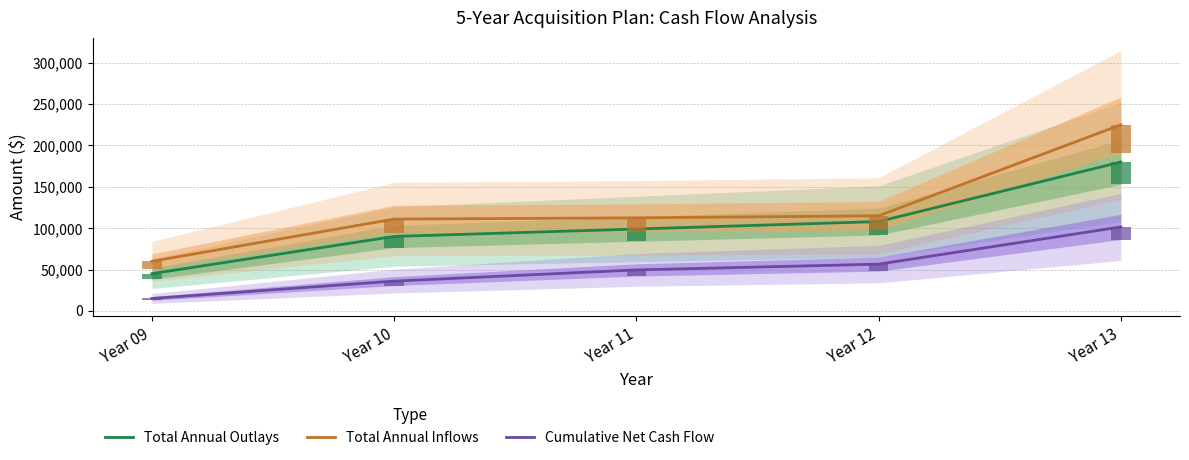

Rank the series by their average value, from lowest to highest.

Cumulative Net Cash Flow, Total Annual Outlays, Total Annual Inflows